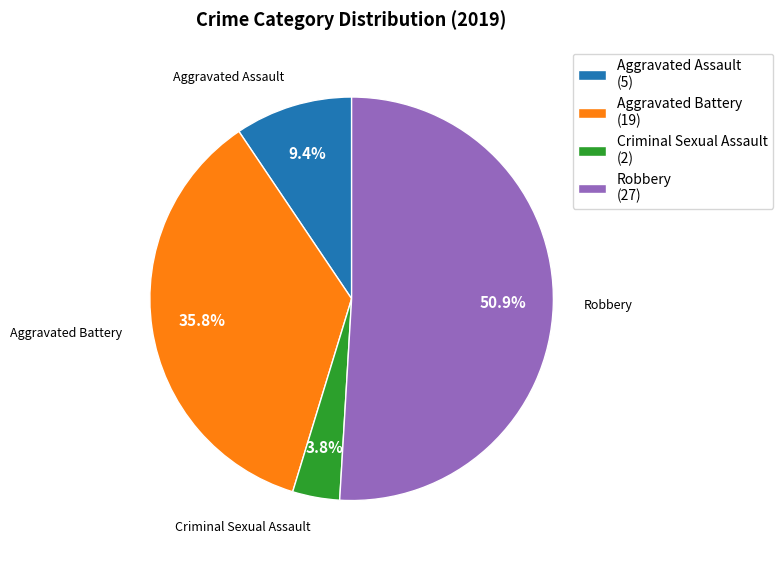

Which slice is the smallest?

Criminal Sexual Assault (2)